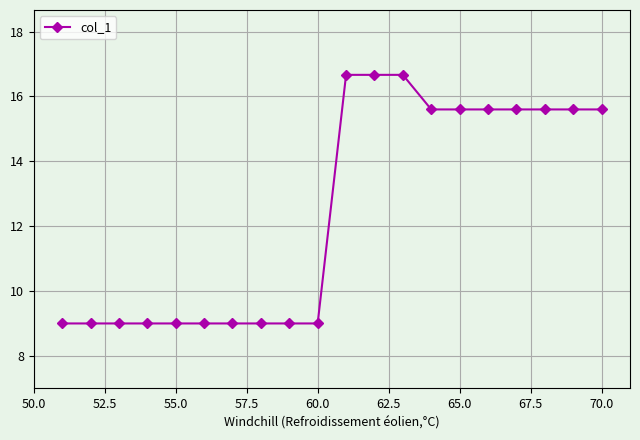

What is the maximum value shown in the chart?

16.7